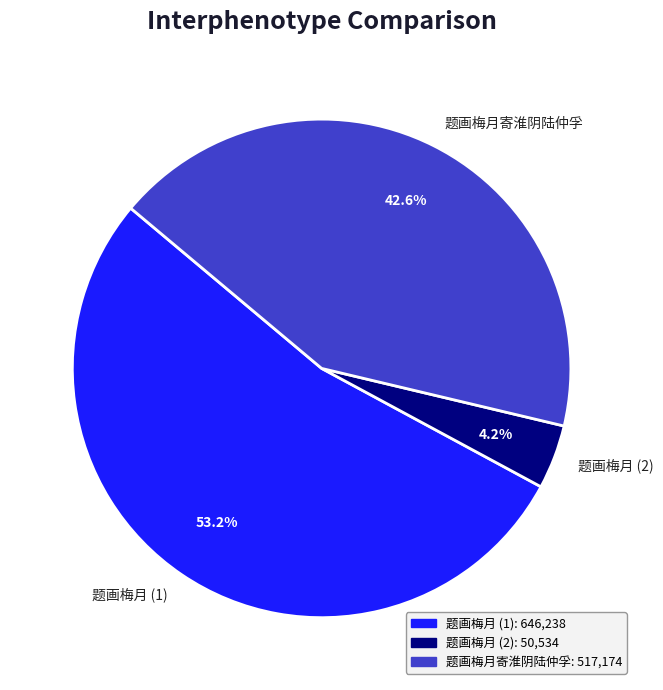

What is the largest slice in the pie chart?

题画梅月 (1)